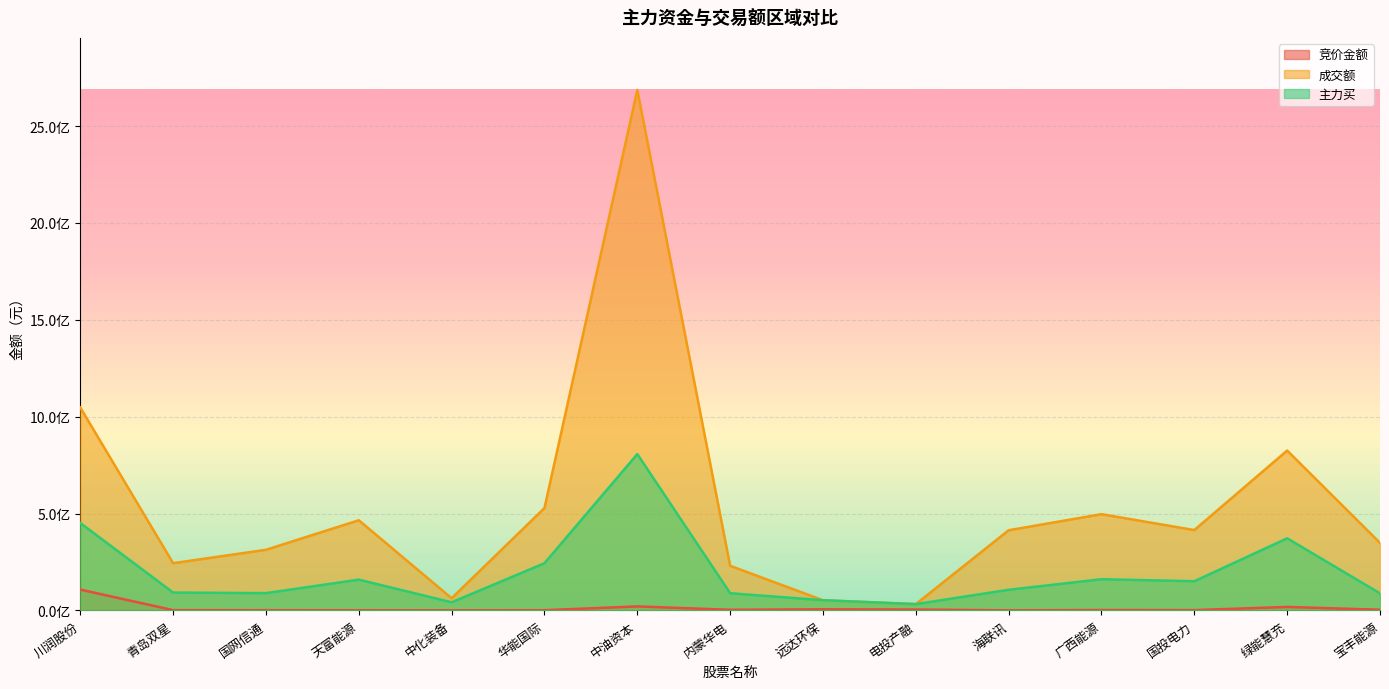

What is the maximum value for 成交额?

2686916745